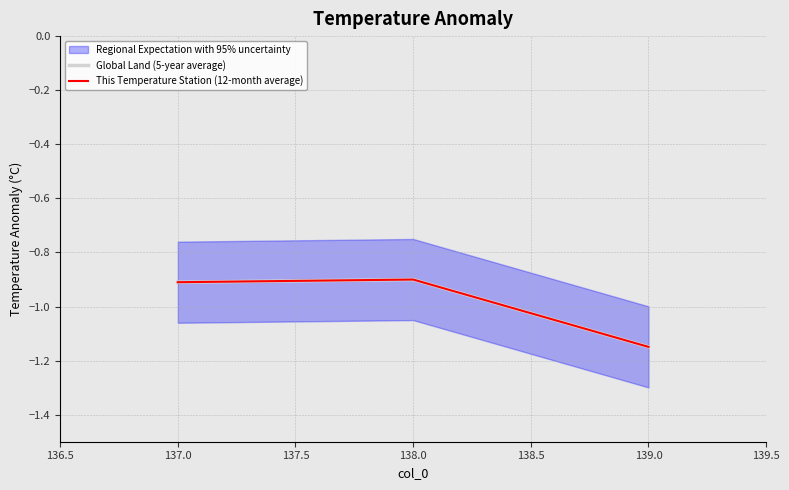

What is the smallest value displayed?

-1.1